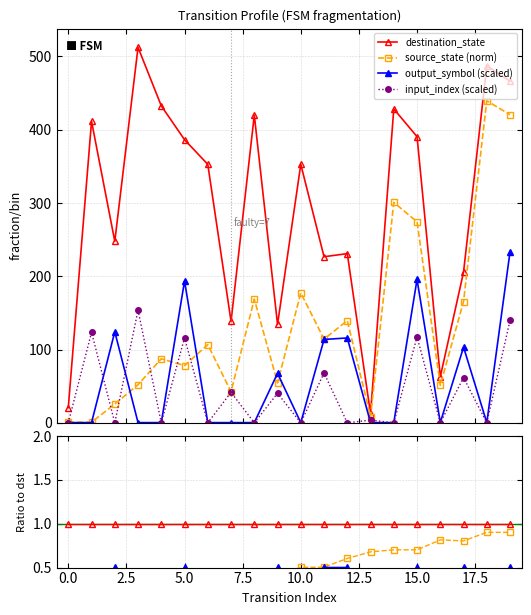

In destination_state, how many points are higher than both neighbors (excluding endpoints)?

7